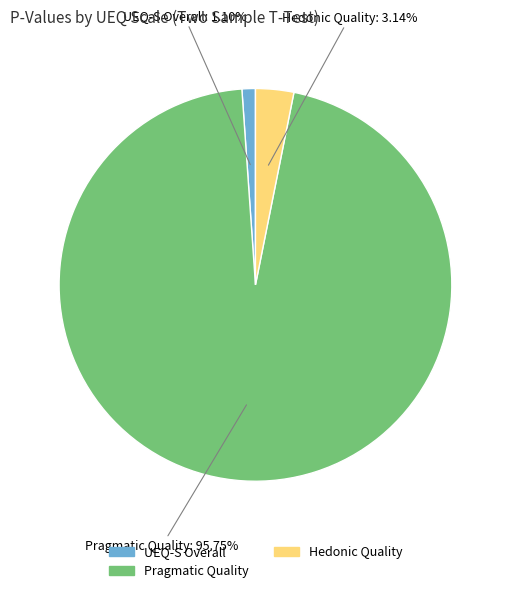

What is the smallest slice in the pie chart?

UEQ-S Overall